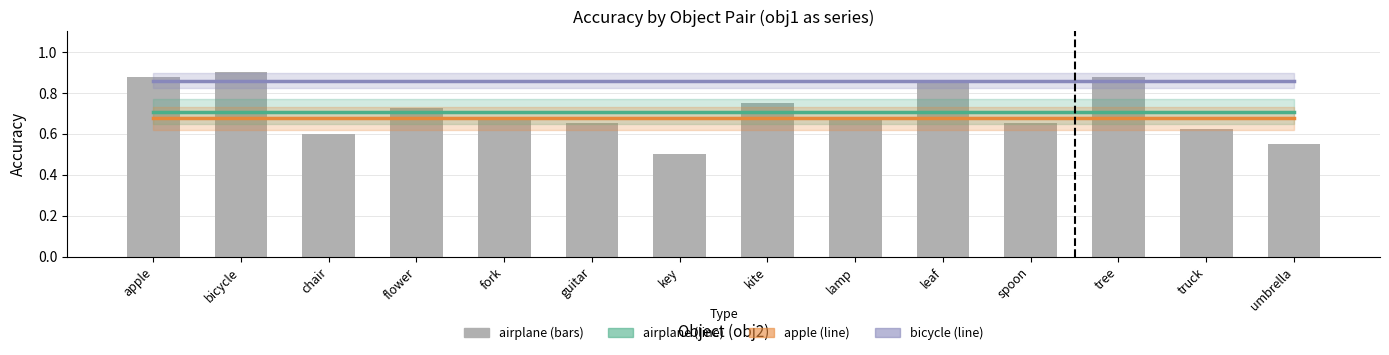

At which category does the chart reach its peak across all series?

bicycle